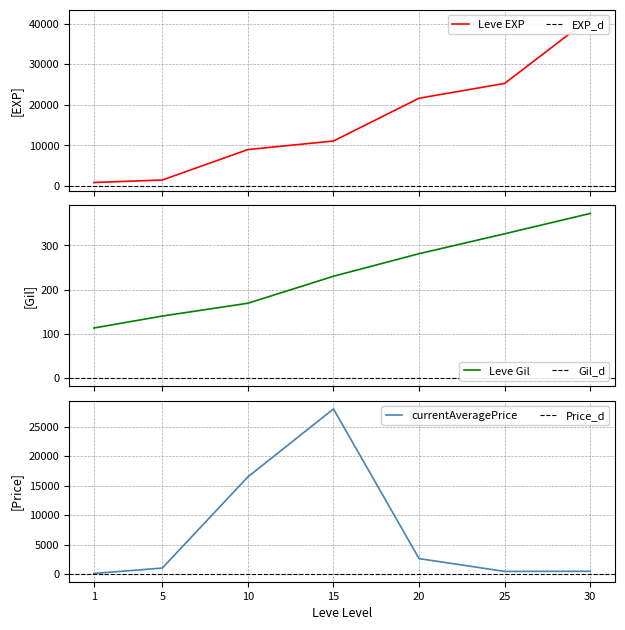

What is the average value of the currentAveragePrice series?

7023.2